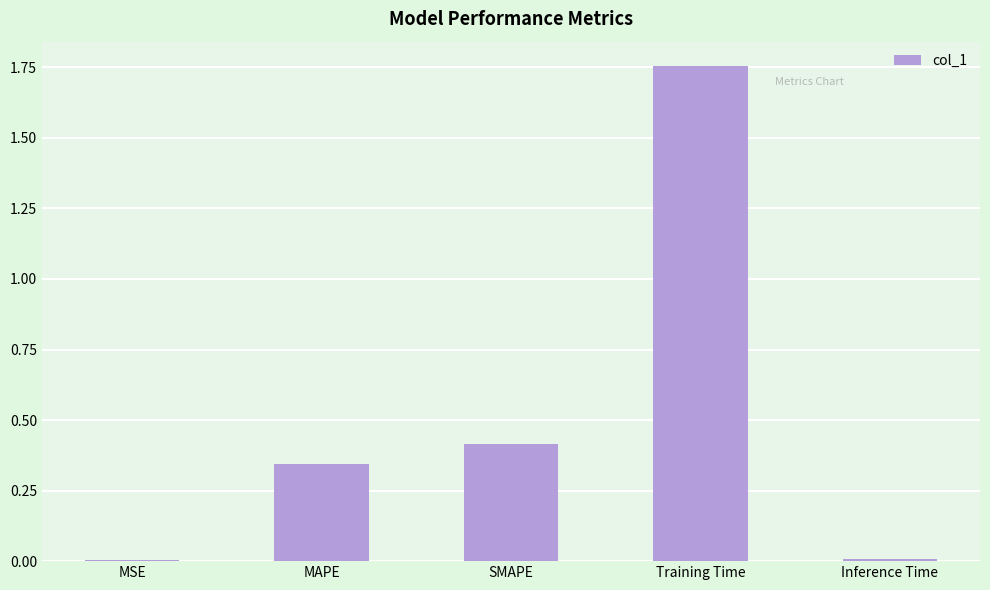

Are the bars horizontal?

No